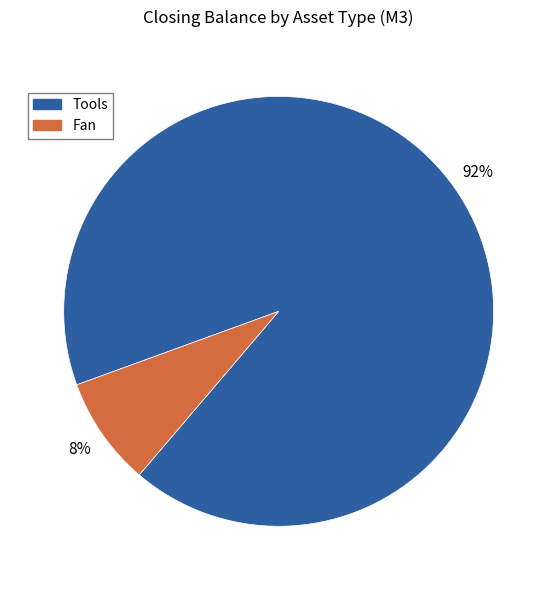

Count the number of slices in the pie.

2